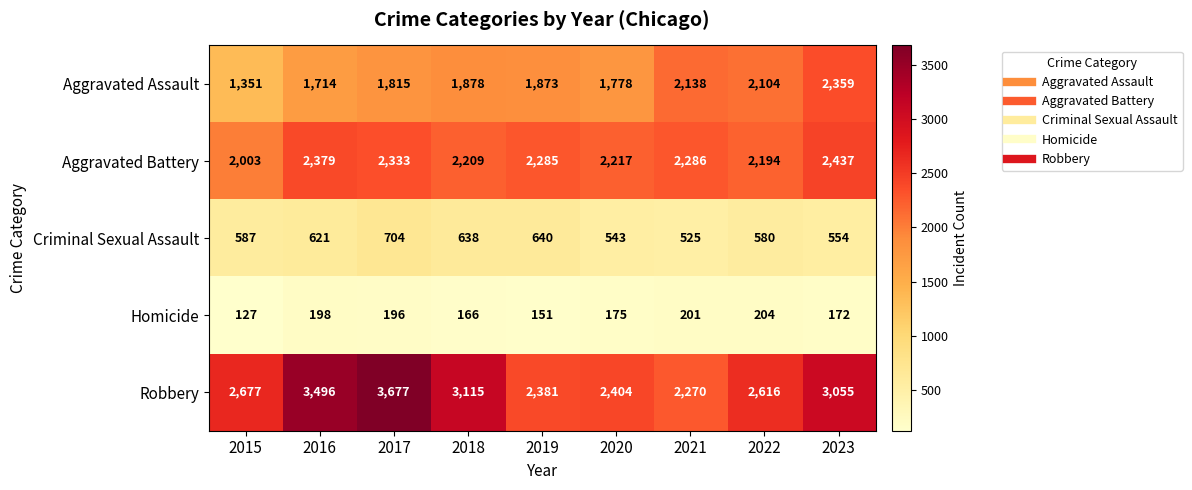

What is the sum of the Homicide values at 2020 and 2017?

371